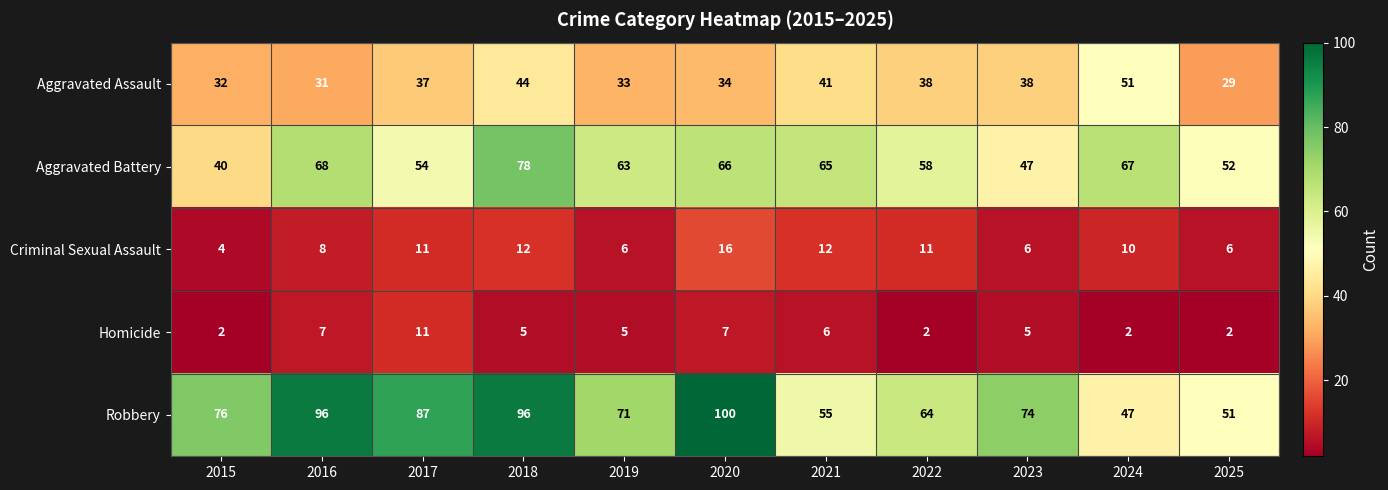

The Criminal Sexual Assault series shows 6 at 2025. True or false?

True